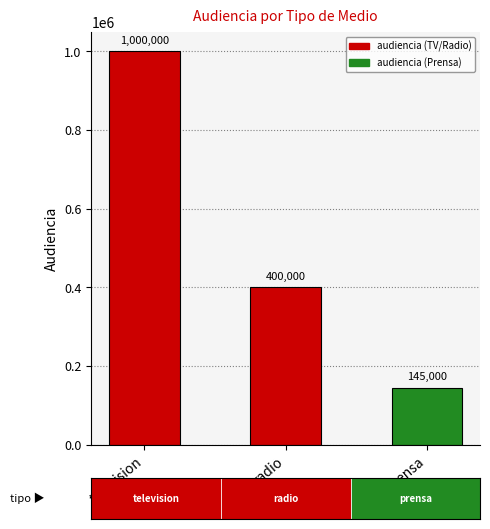

Reading left to right, what are all the values shown in this chart?

1000000	400000	145000